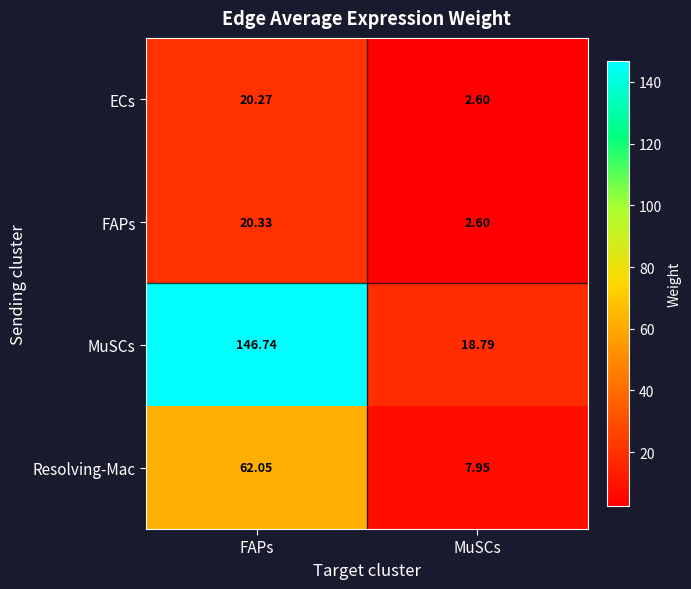

At how many categories does at least one series exceed 138?

1